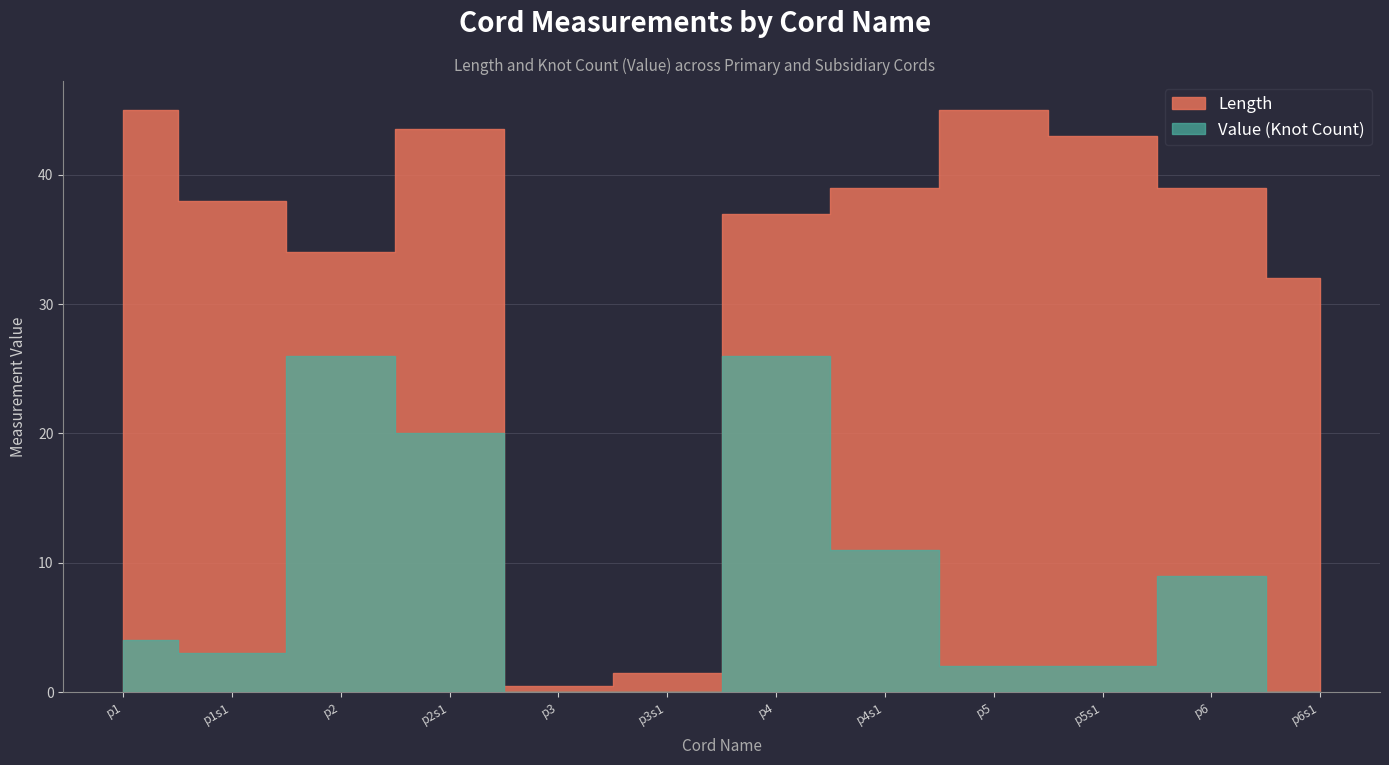

Count the number of categories in the chart.

12